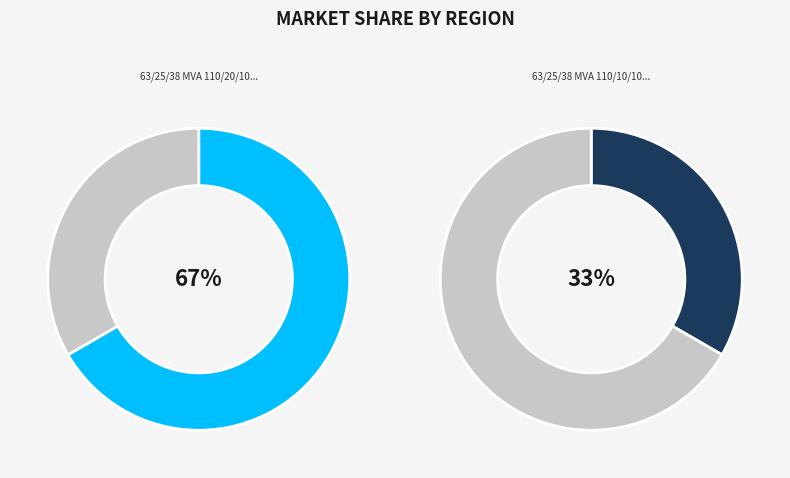

Is it true that 63/25/38 MVA 110/10/10 kV is 40% of the pie?

False